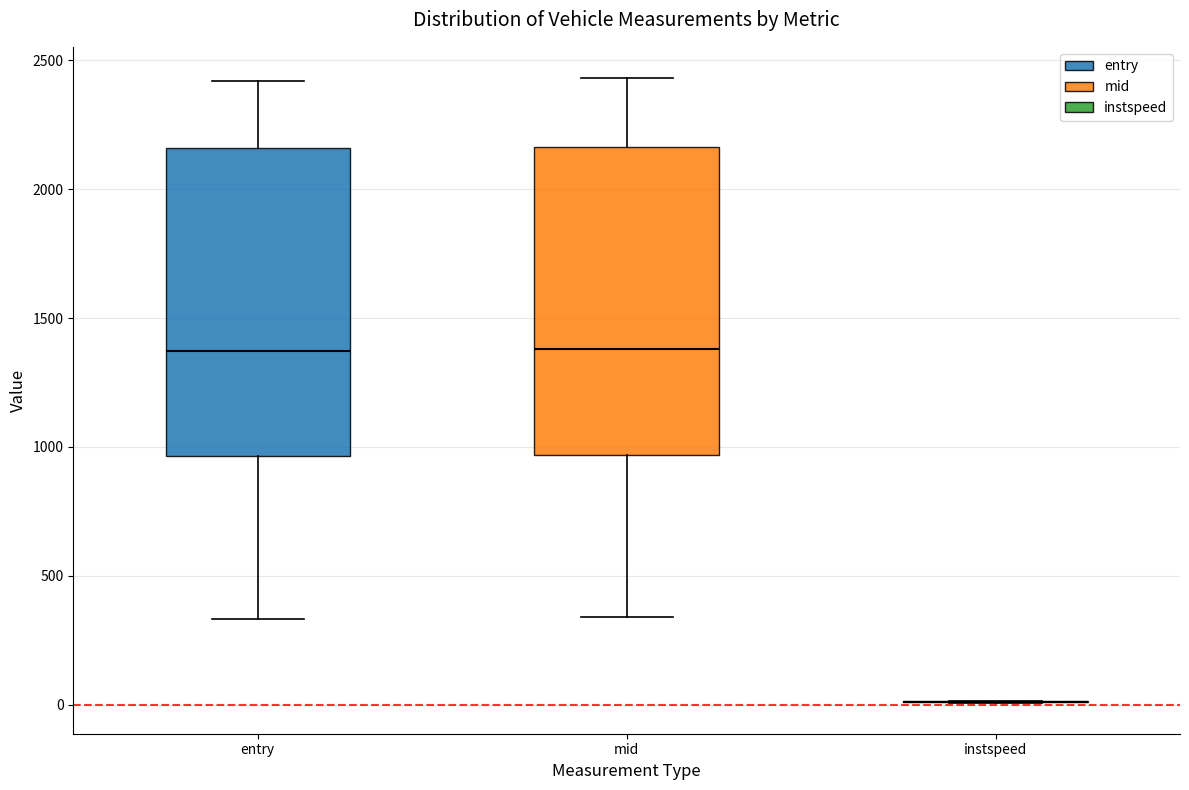

Where is the lower edge of the box for entry on the y-axis? The values are not printed on the chart, so give them approximately, as read against the axis.

950